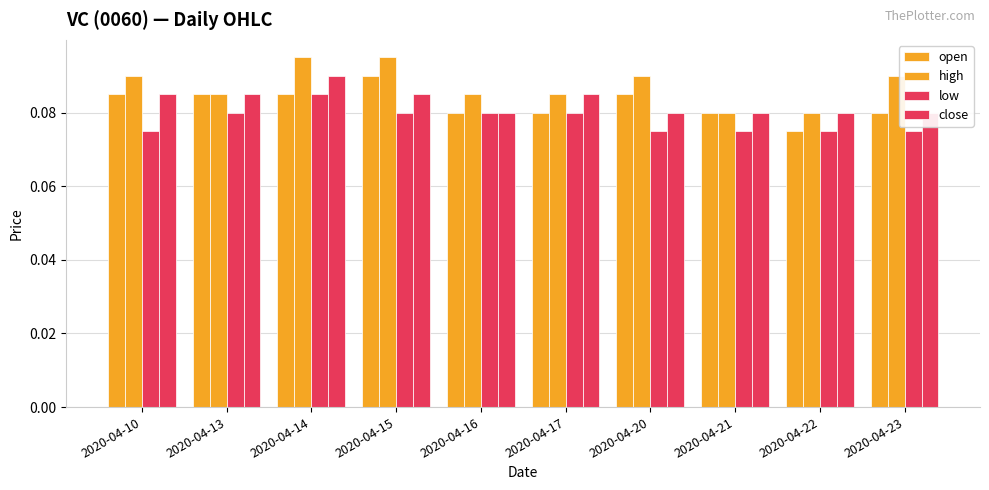

Rank the categories by open value from highest to lowest.

2020-04-15, 2020-04-10, 2020-04-13, 2020-04-14, 2020-04-20, 2020-04-16, 2020-04-17, 2020-04-21, 2020-04-23, 2020-04-22